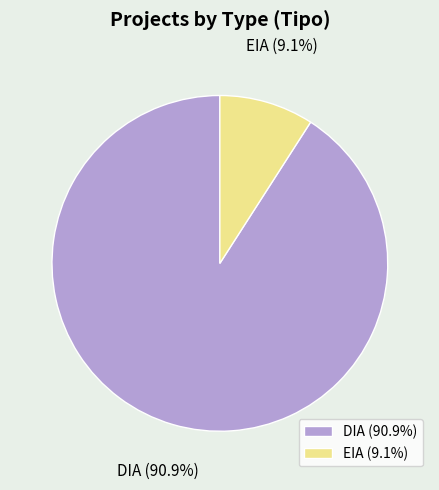

To the nearest percent, what is the difference between the DIA and EIA slice percentages?

82%